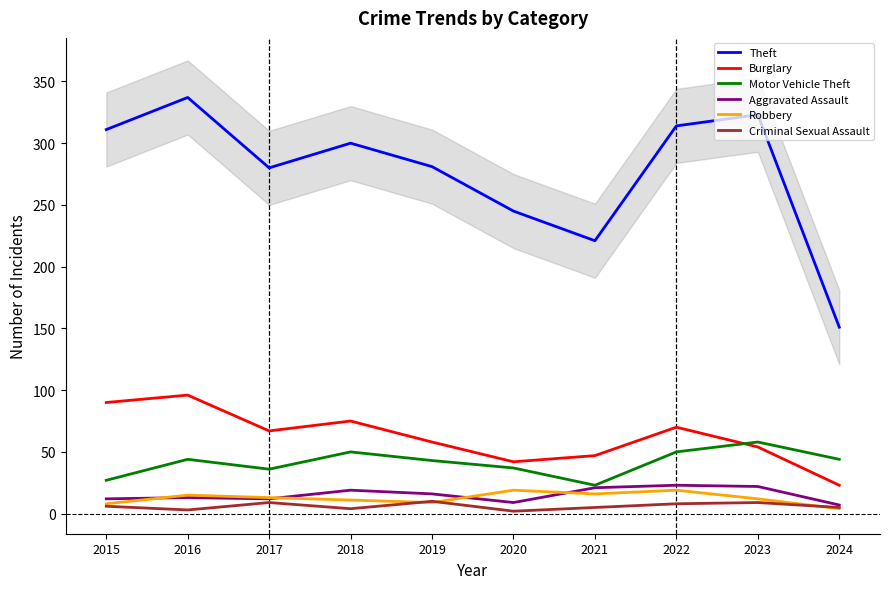

True or false: Burglary and Robbery intersect in this chart.

False